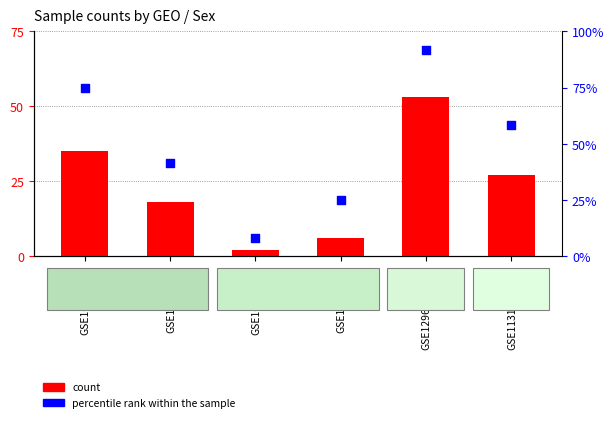

What are all the series names shown in the legend?

count, percentile rank within the sample